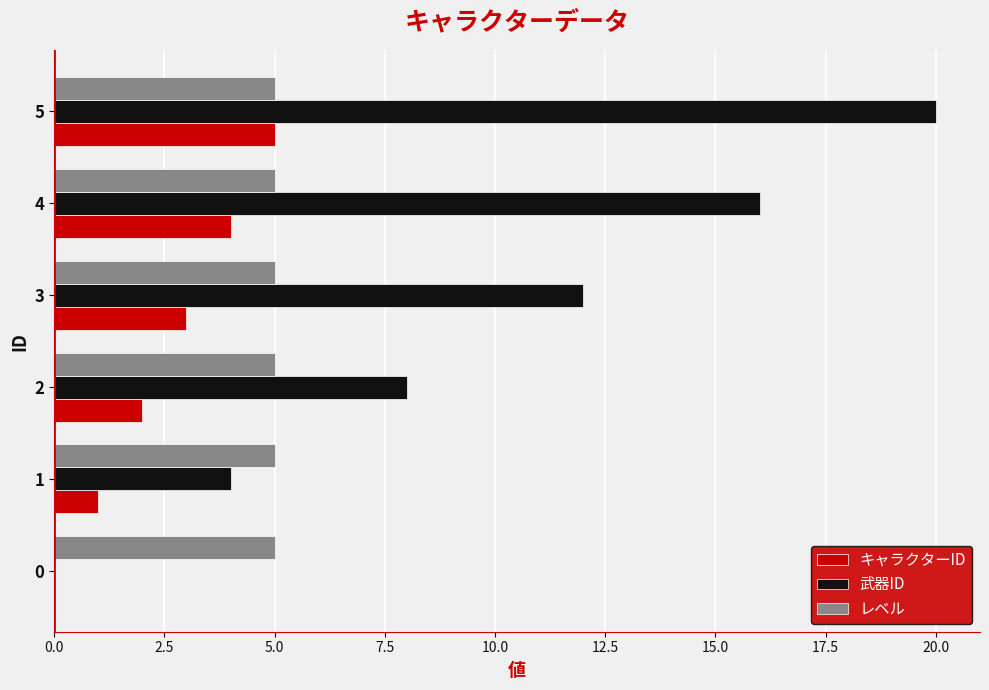

What is the sum of all 武器ID values?

60